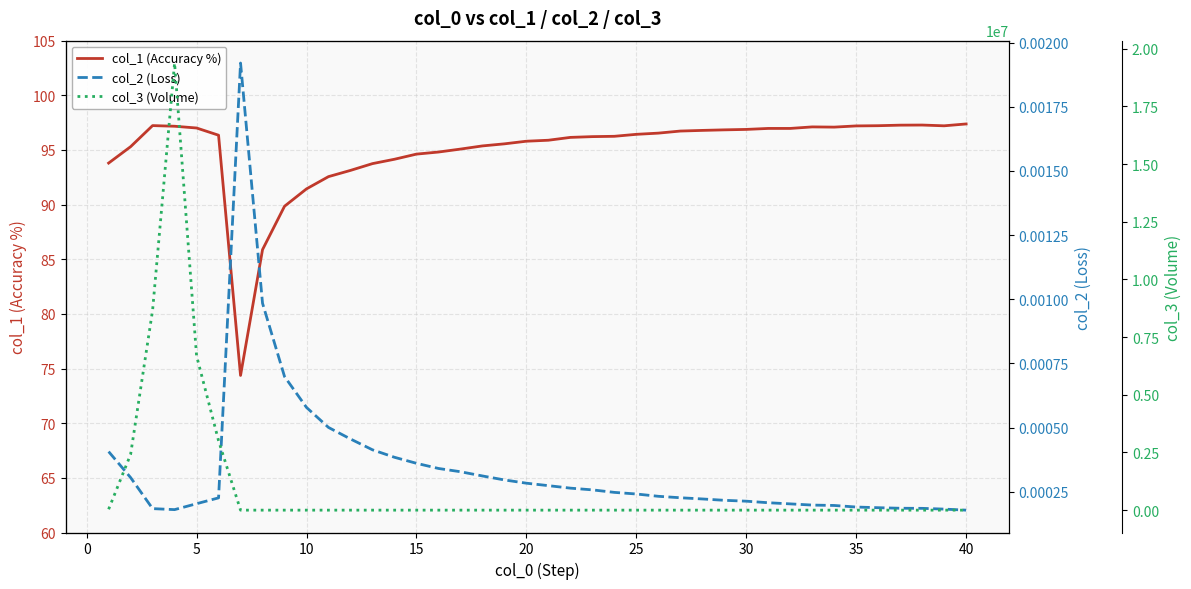

True or false: col_3 (Volume) and col_2 (Loss) intersect in this chart.

False